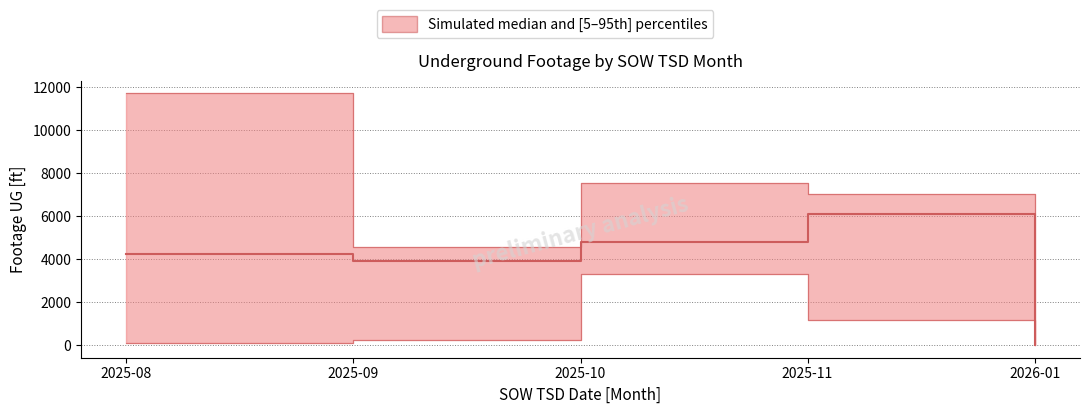

What is the label of the 3rd point from the right?

2025-10